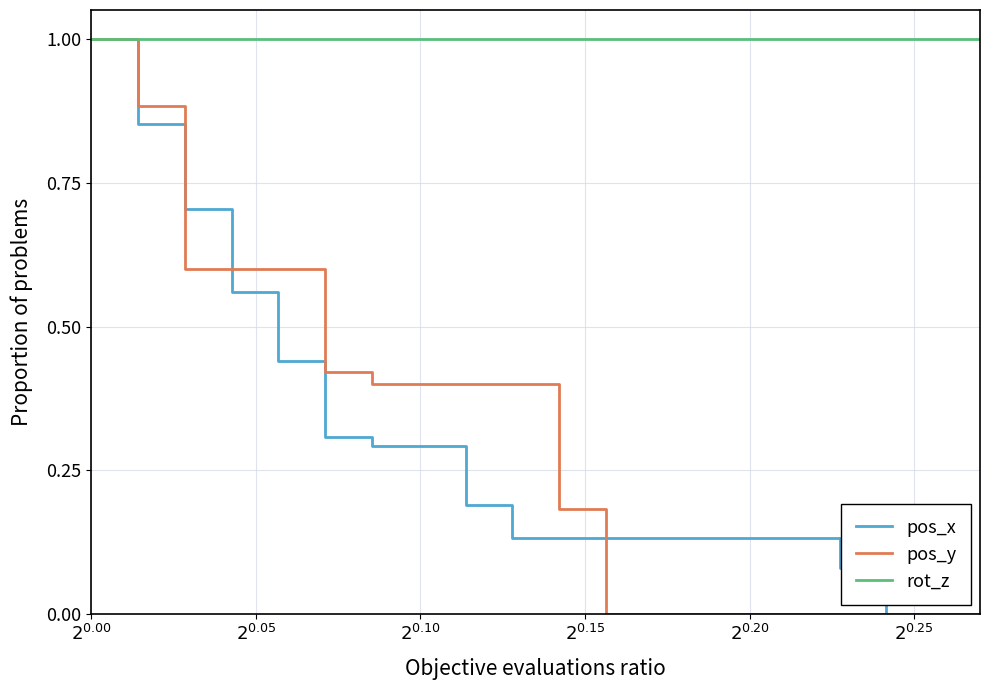

What is the greatest value displayed?

1.0